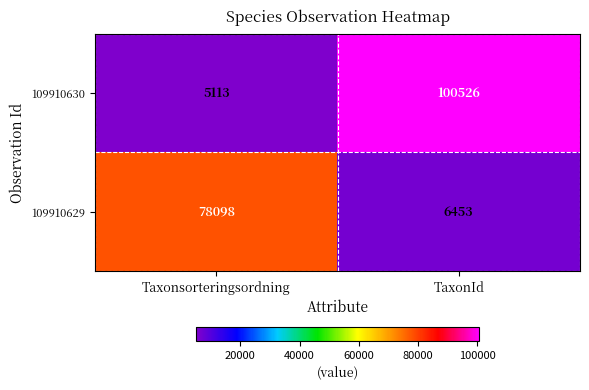

At which category does the chart reach its peak across all series?

TaxonId